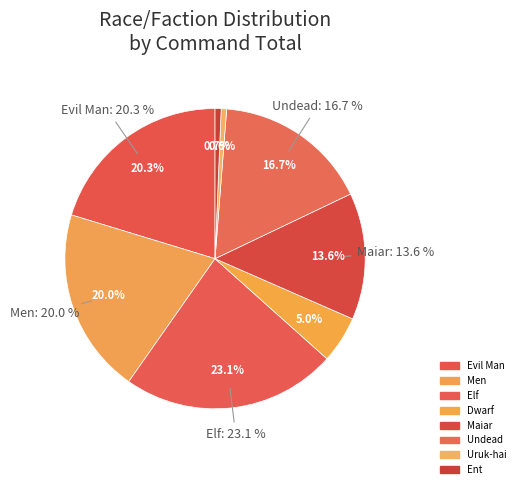

To the nearest percent, what is the average slice percentage?

12%